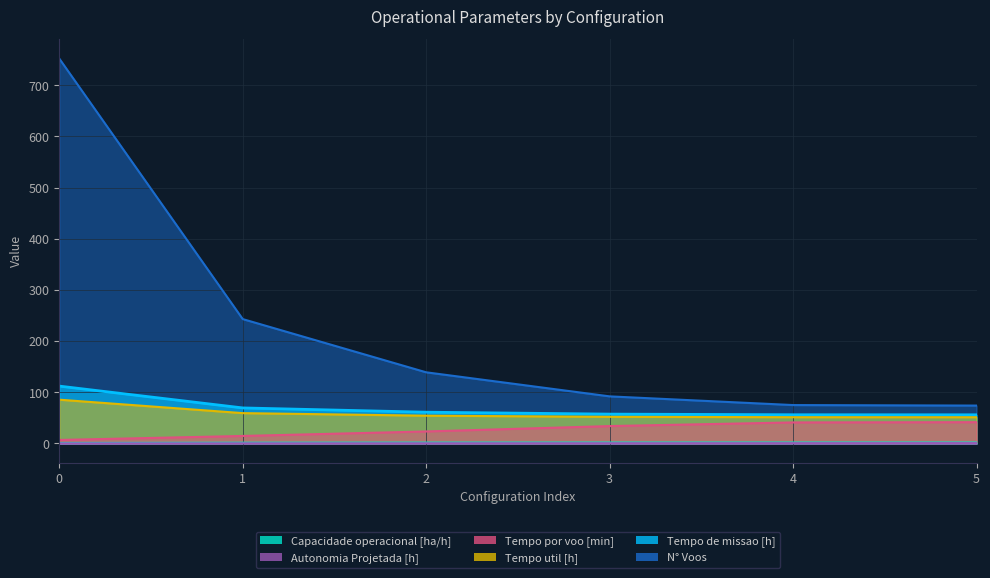

What is the sum of all N° Voos values?

1375.0